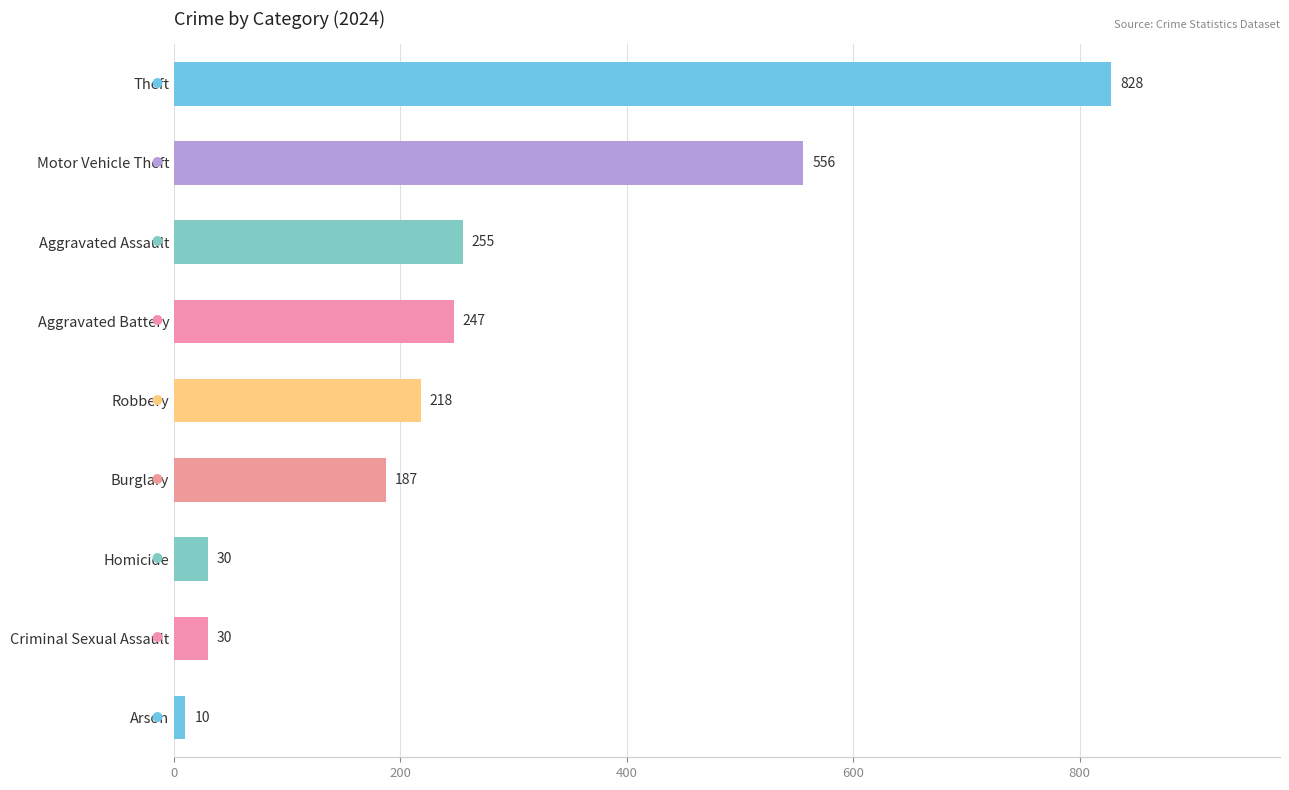

What is the difference between the second highest and minimum values?

546